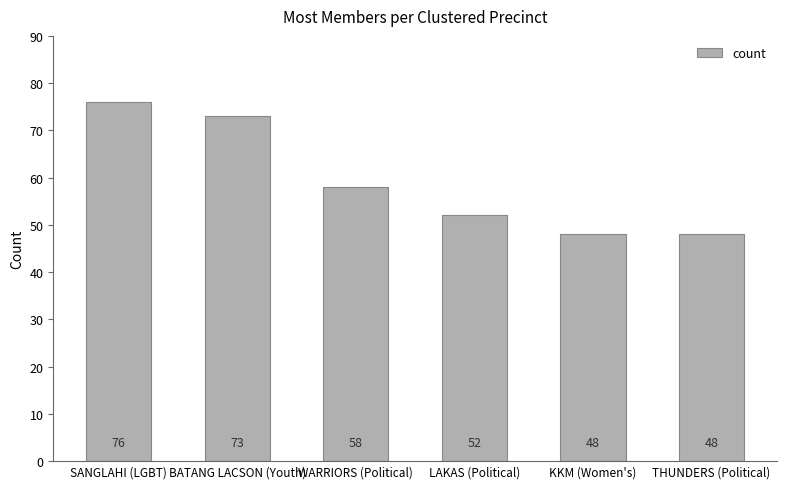

What is the average value?

59